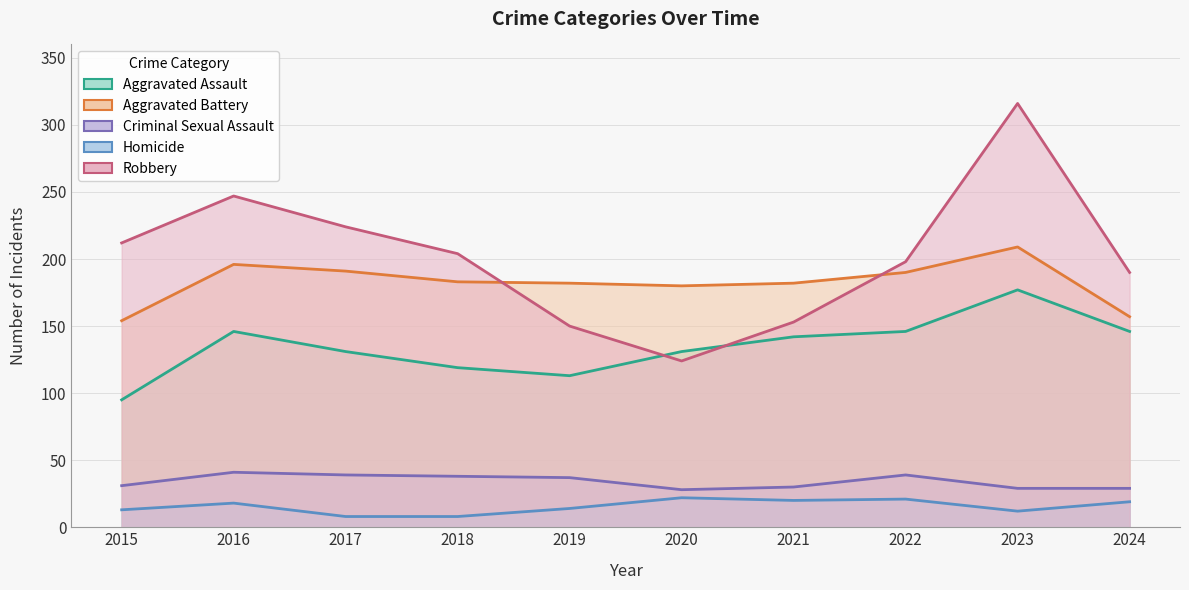

What is the lowest value of the Homicide series?

8